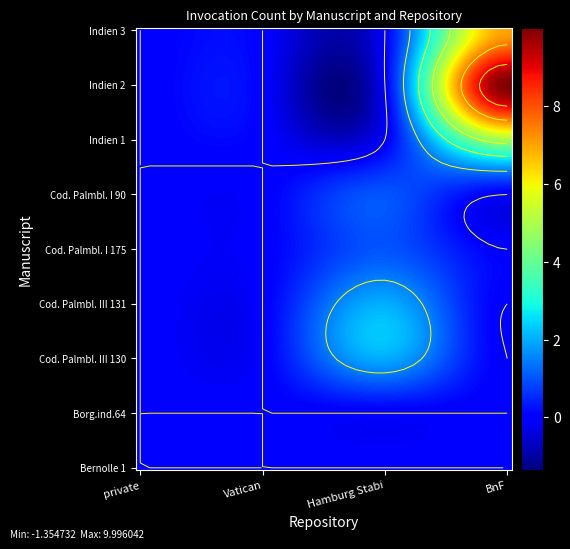

True or false: Cod. Palmbl. III 131 has a value of 0 at Vatican.

True